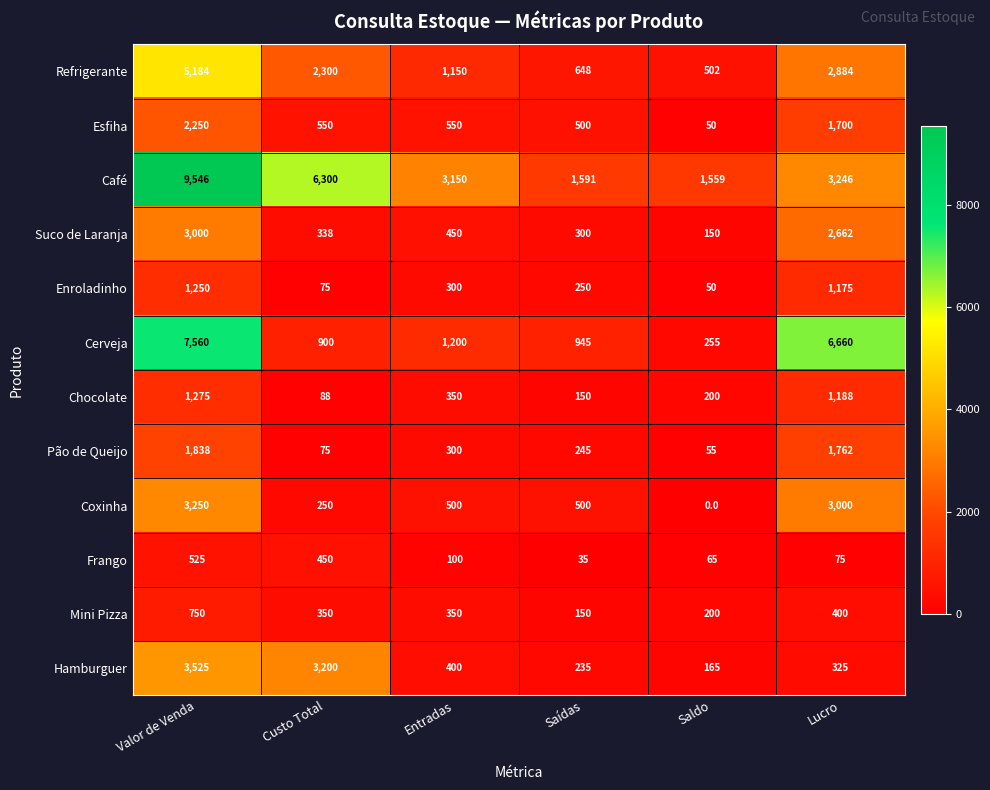

What is the sum of the Pão de Queijo values at Valor de Venda and Saídas?

2083